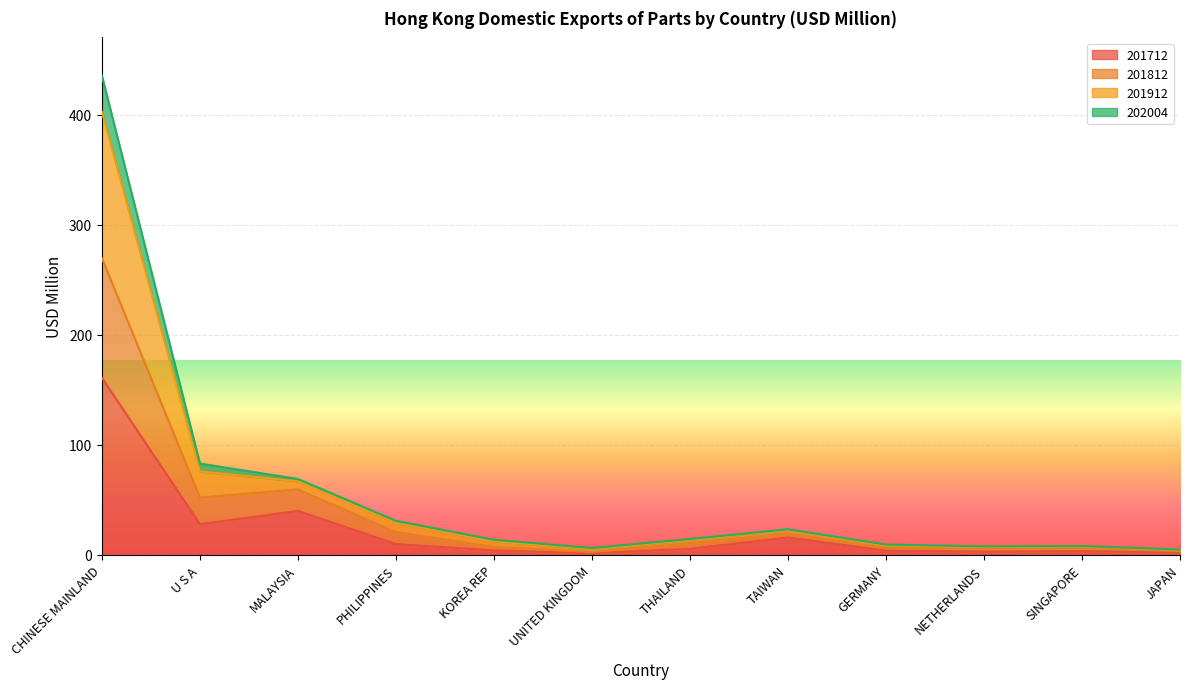

At which label does 202004 first exceed 10?

CHINESE MAINLAND